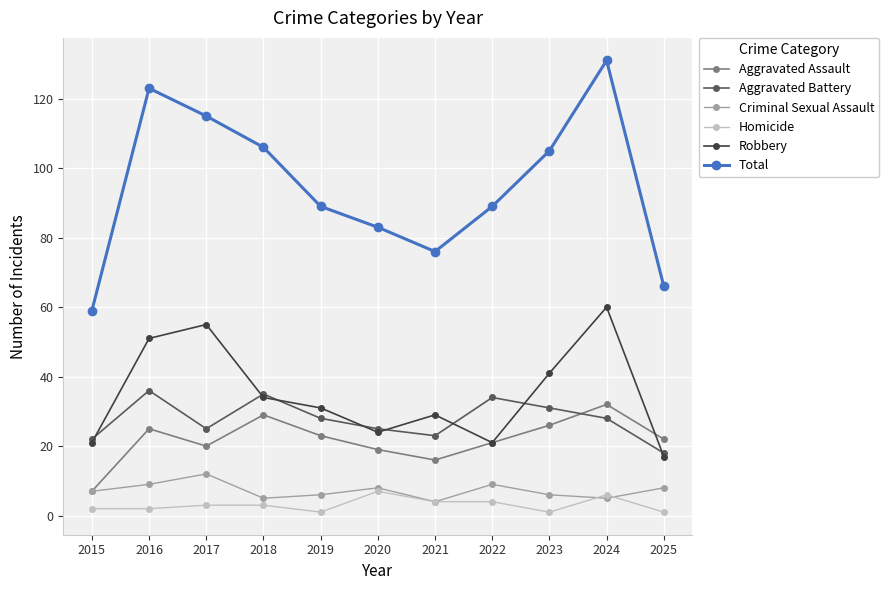

At which label does Aggravated Battery first exceed 28?

2016